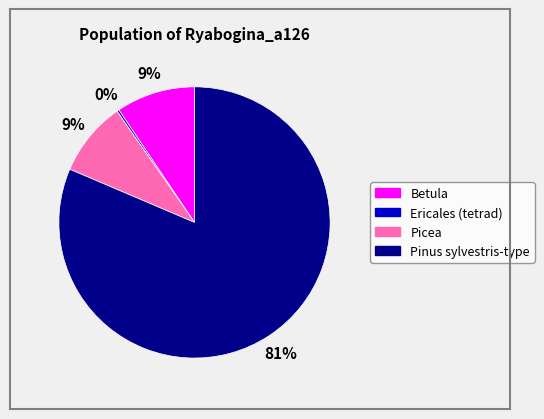

To the nearest percent, what portion does Betula represent?

9%